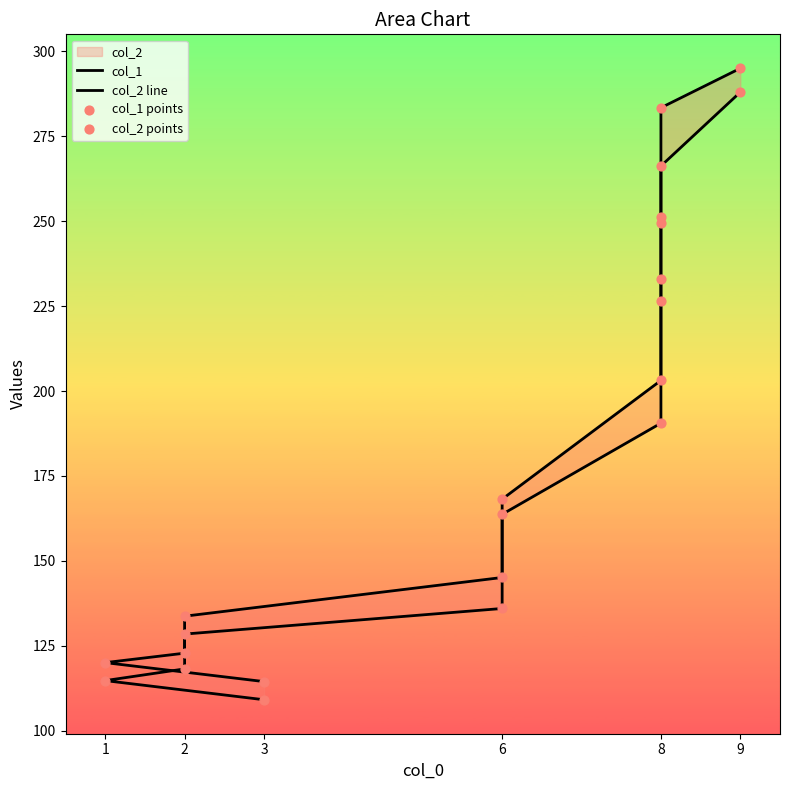

Which series contains the highest Y value?

col_2 line